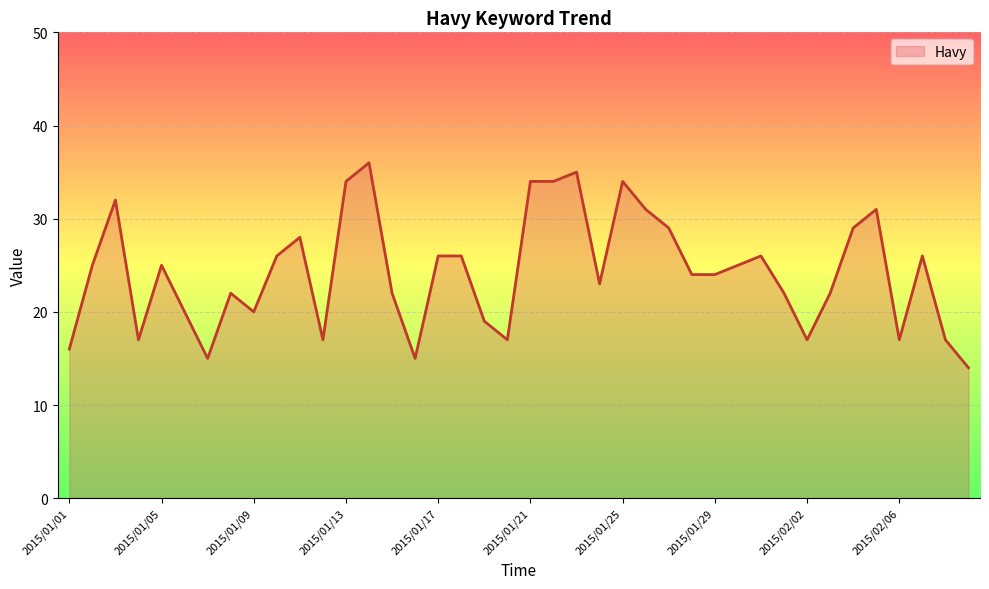

What is the difference between the maximum and minimum values?

22